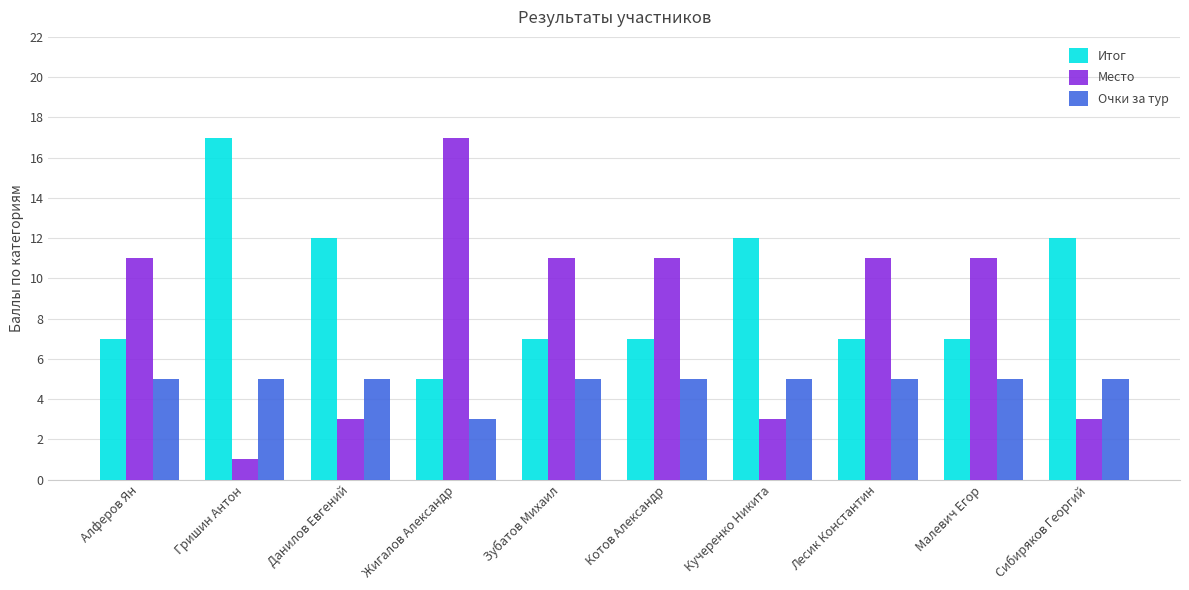

What value does the Итог series have at Малевич Егор?

7